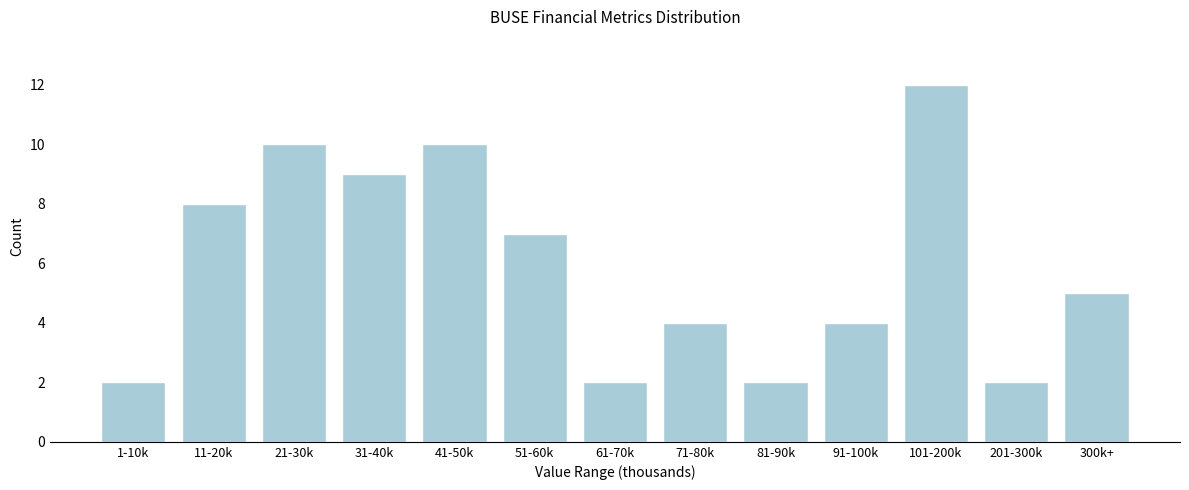

Reading right to left, extract all data points from this chart.

300k+=5	201-300k=2	101-200k=12	91-100k=4	81-90k=2	71-80k=4	61-70k=2	51-60k=7	41-50k=10	31-40k=9	21-30k=10	11-20k=8	1-10k=2